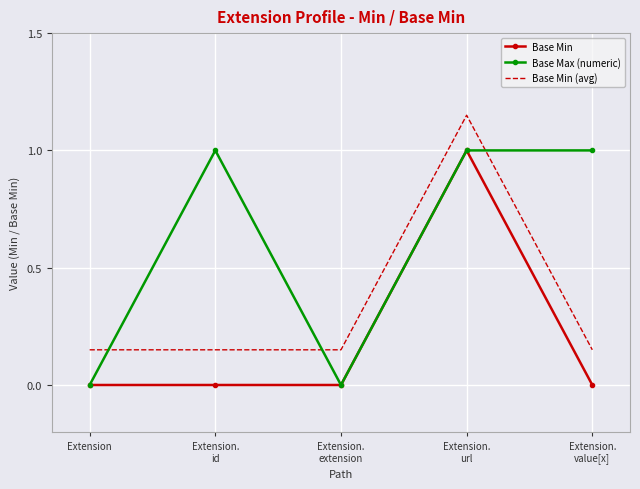

What is the difference between the Base Max (numeric) values at Extension.
extension and Extension.
id?

1.0